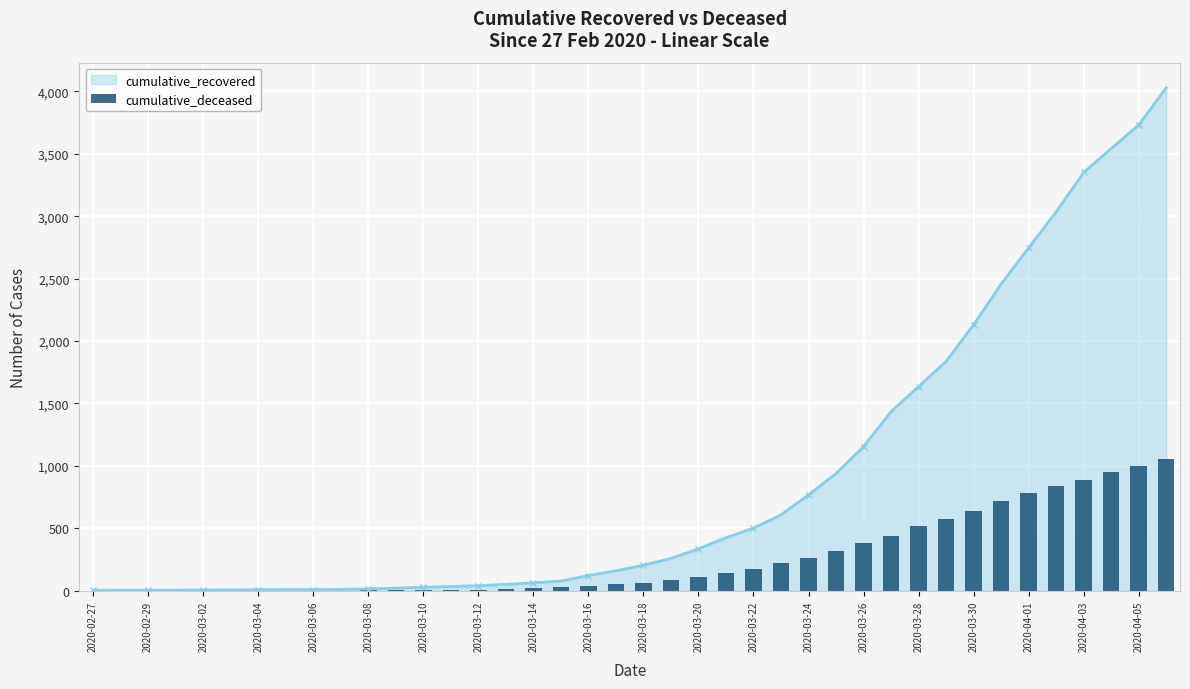

The value at 35 is 267. True or false?

False